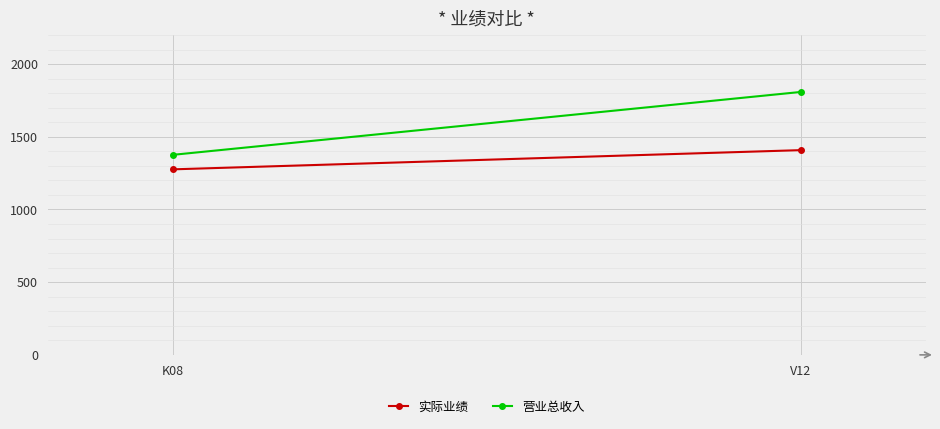

Which series has the widest spread of values?

营业总收入